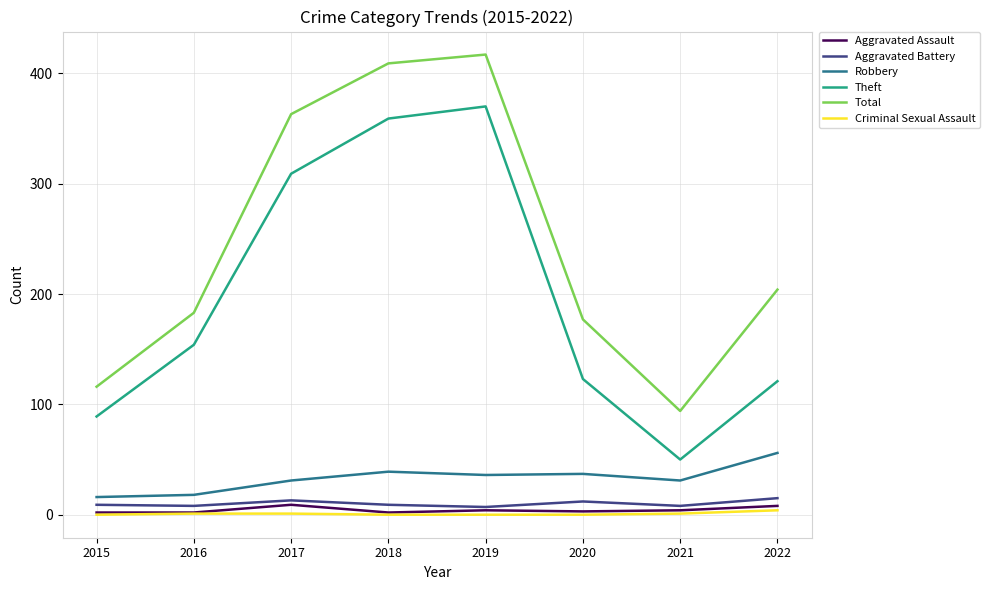

Which series has the largest total across all categories?

Total